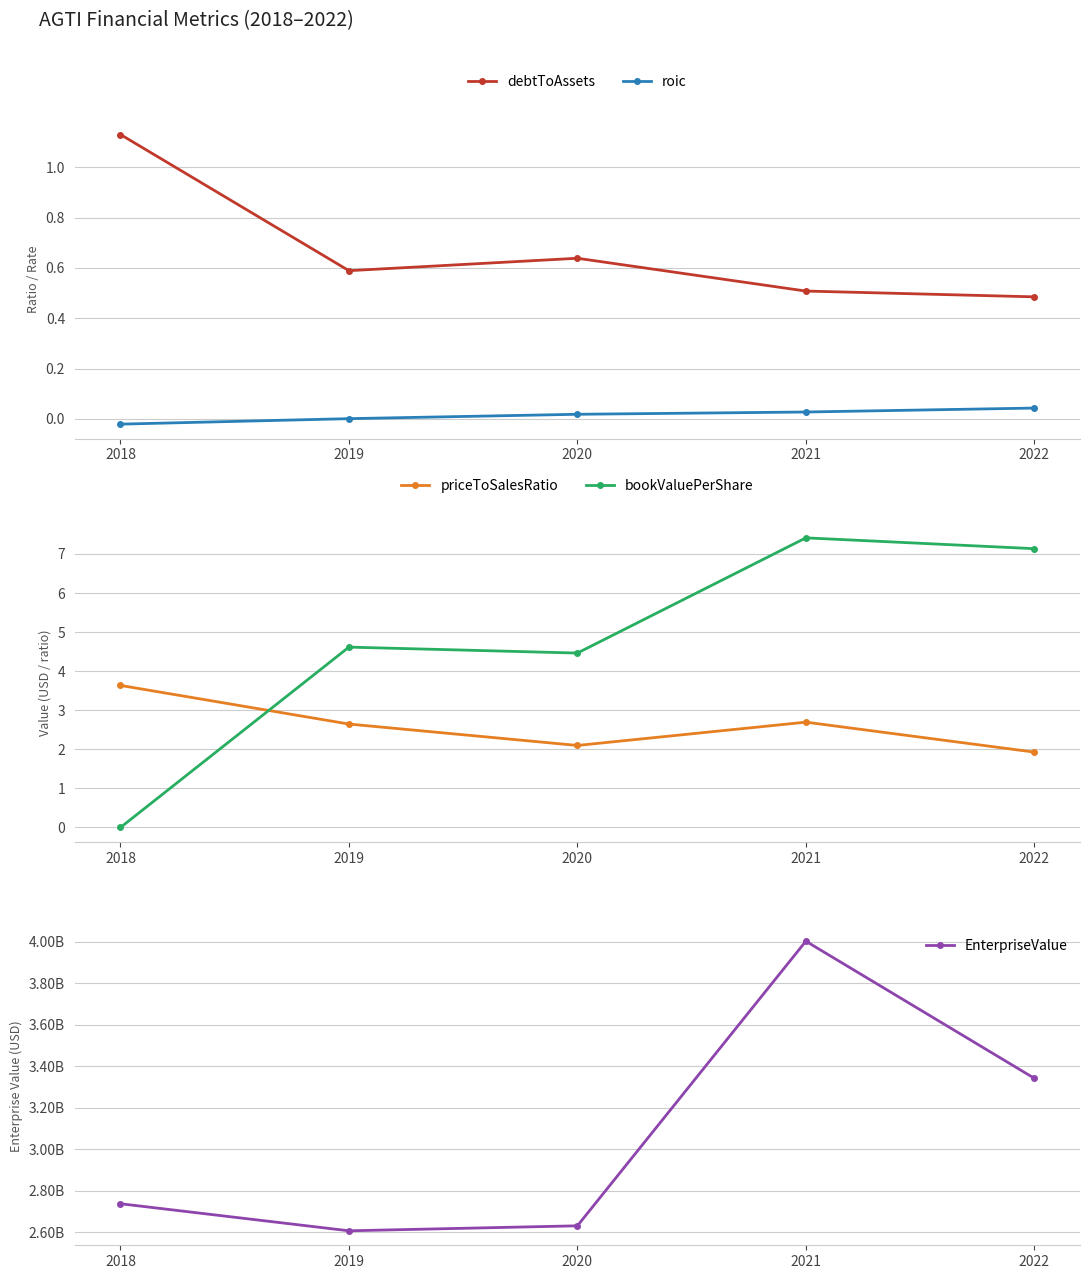

The priceToSalesRatio series shows 3.6 at 2018. True or false?

True